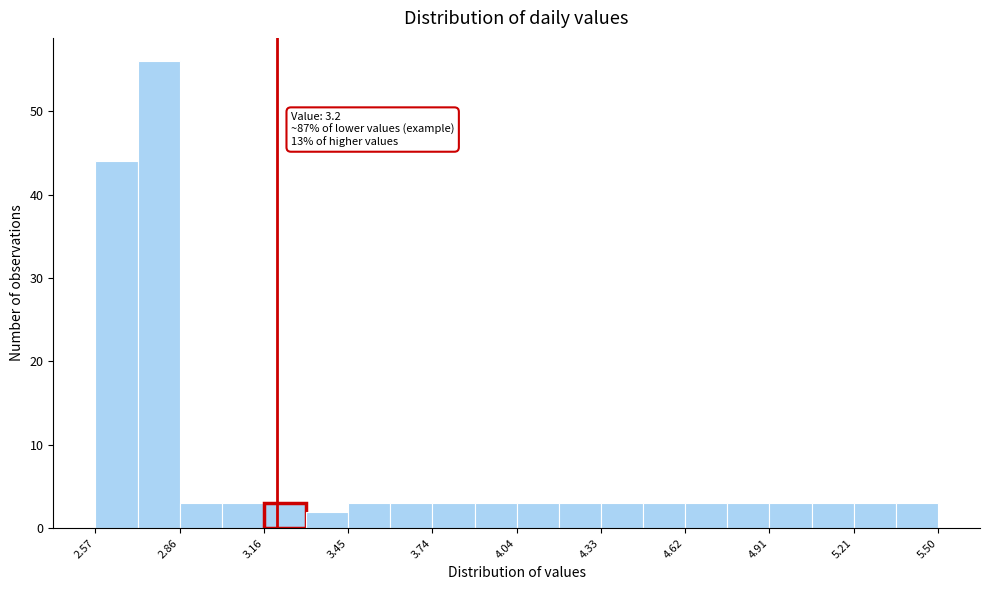

Read against the x-axis, roughly where is the centre of the tallest bar?

2.80